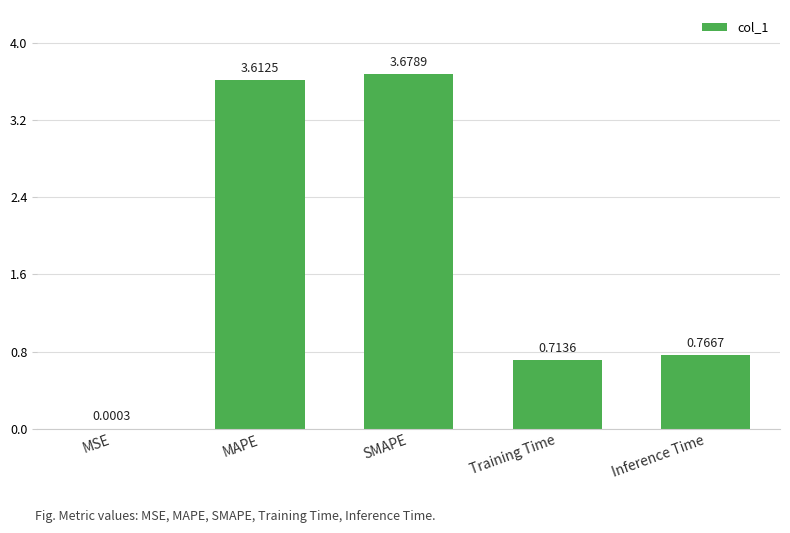

Between SMAPE and Training Time, which is larger?

SMAPE